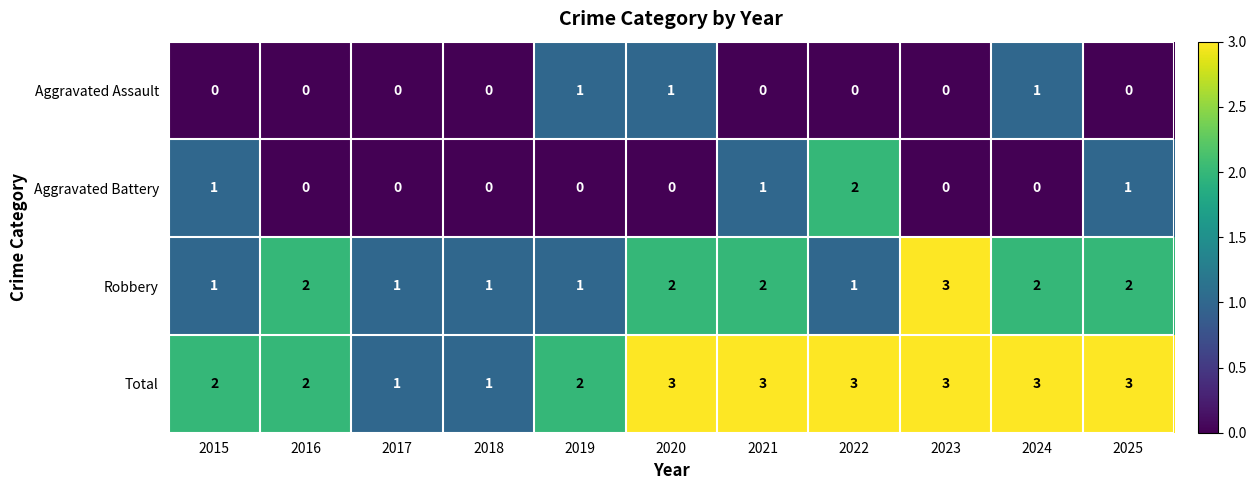

Count the Robbery values in the range 1 to 2.

10